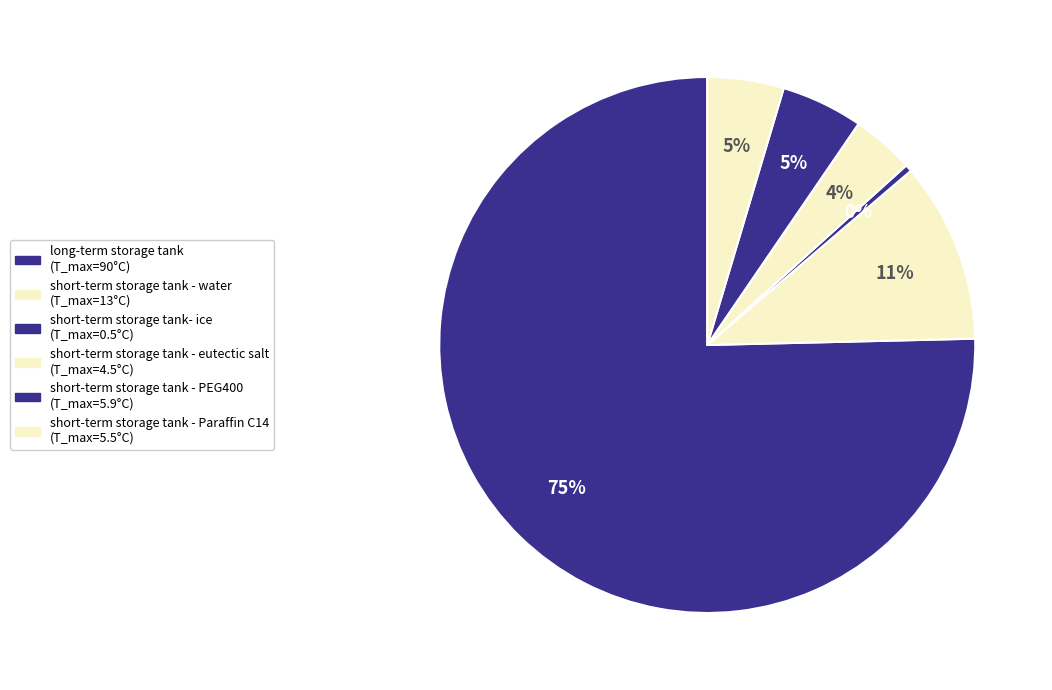

Does any single category account for the majority?

Yes